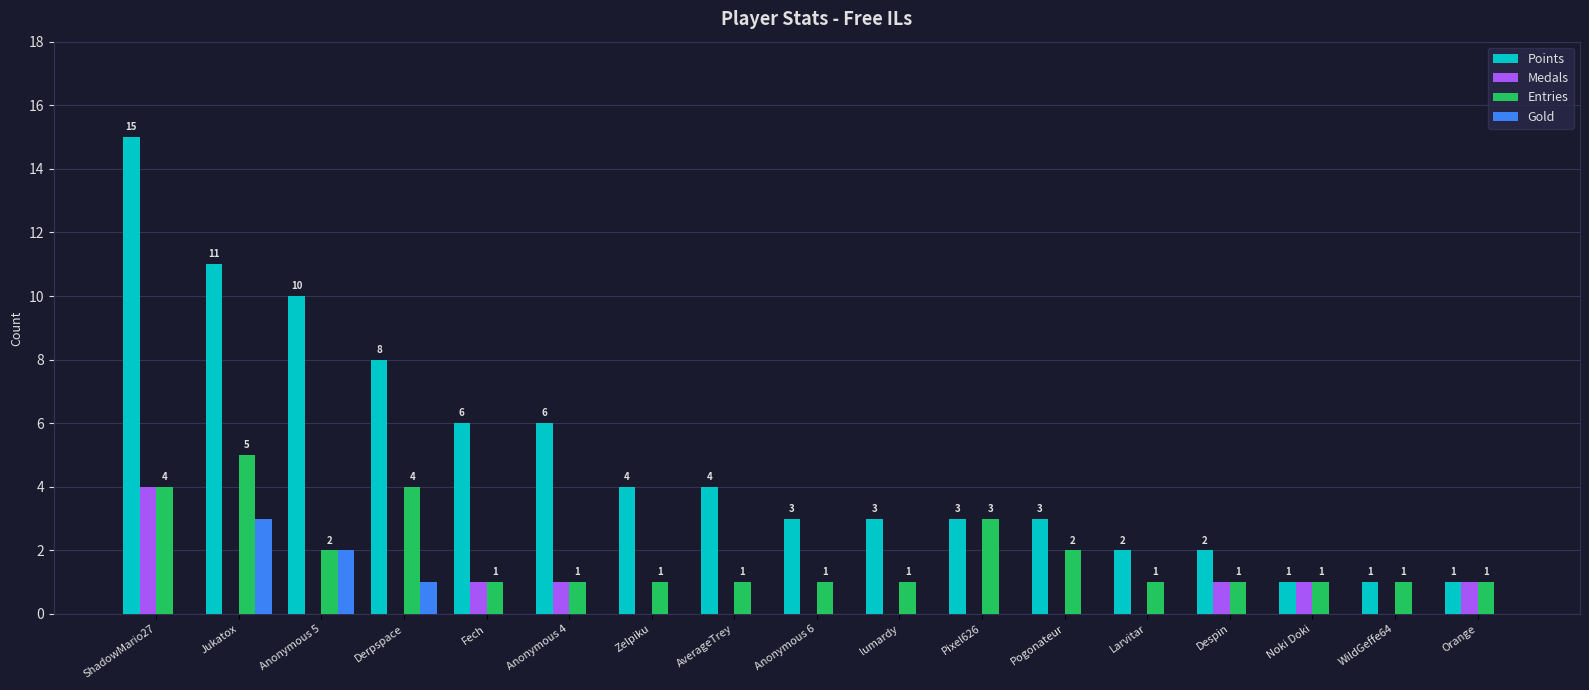

Does the chart contain stacked bars?

No